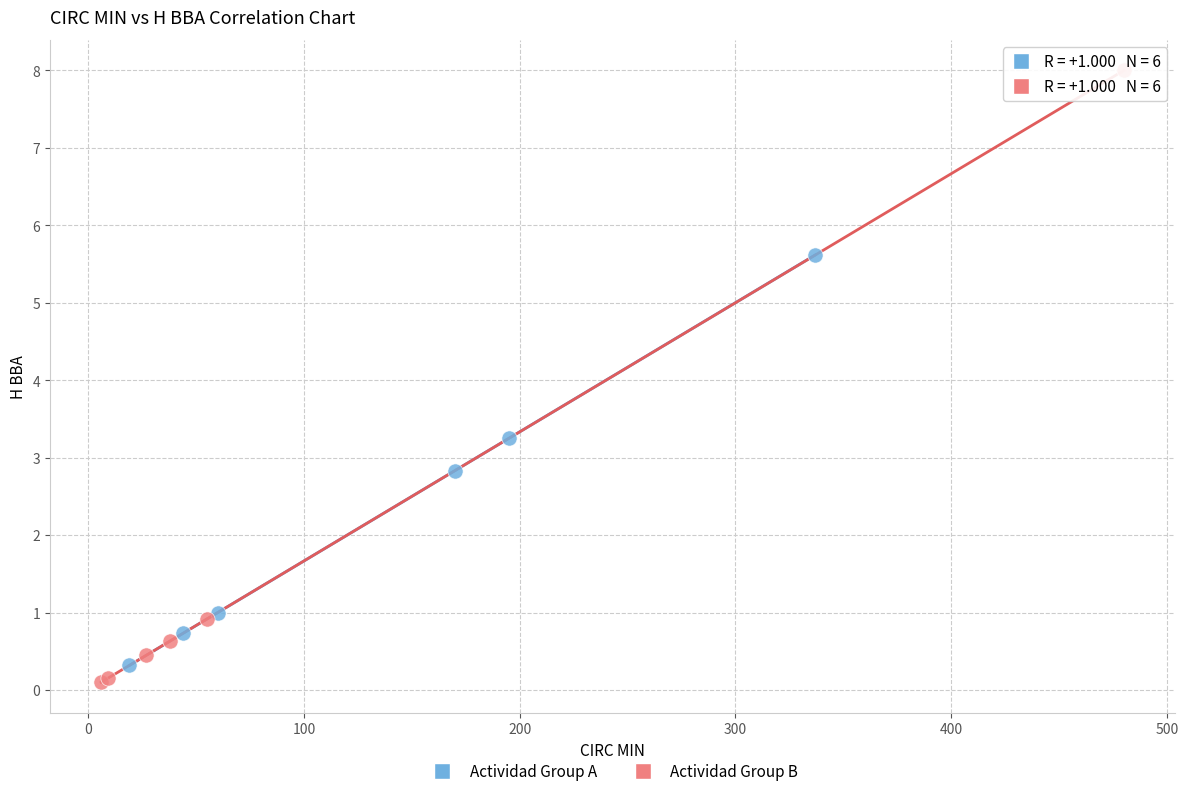

Which series reaches the maximum Y coordinate?

Actividad Group B